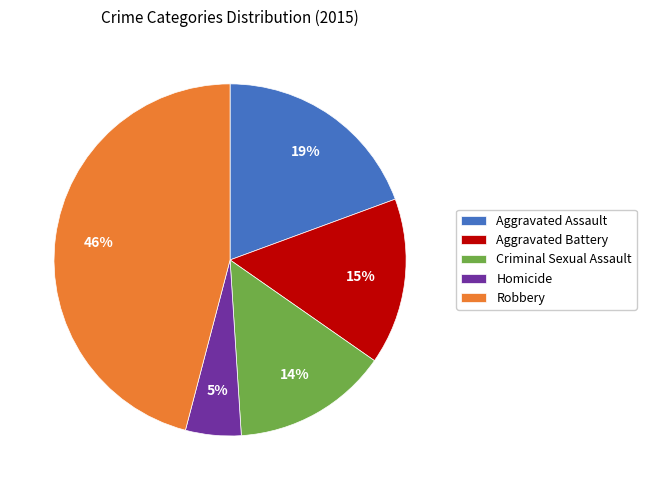

To the nearest percent, what is the difference between the largest and smallest slice percentages?

41%